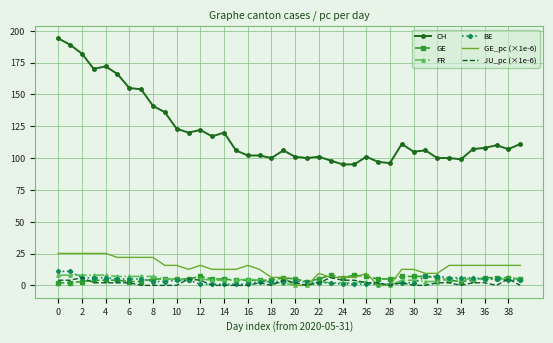

True or false: FR and CH cross at least once.

False